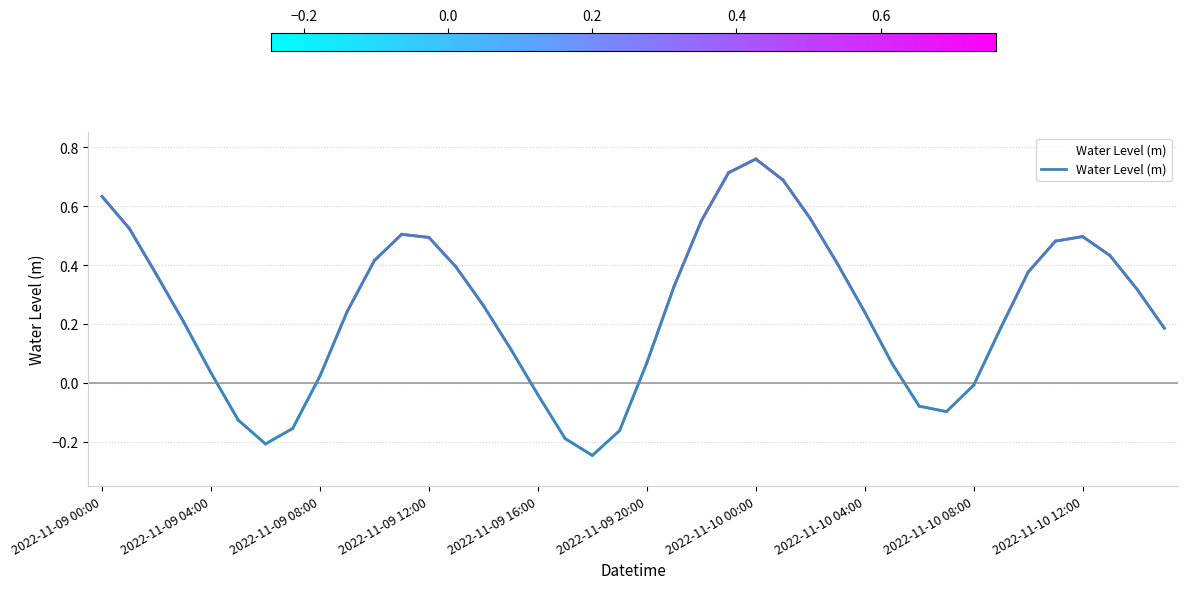

What is the greatest value displayed?

0.8